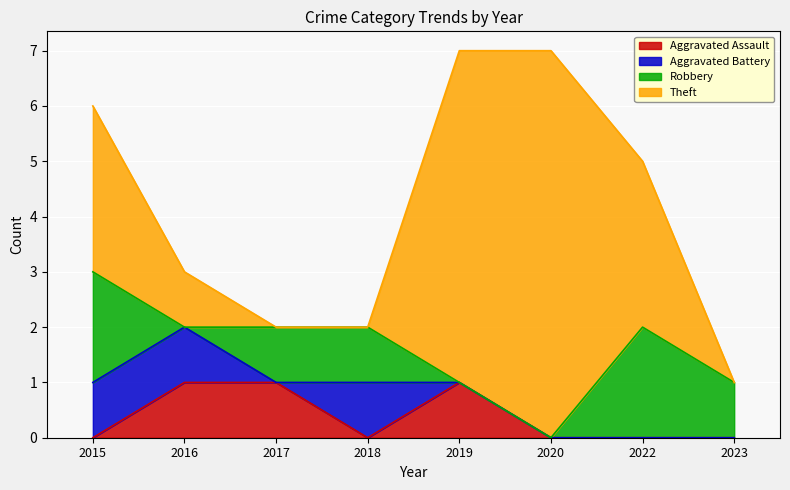

Which has a higher value, 2017 or 2019?

2017